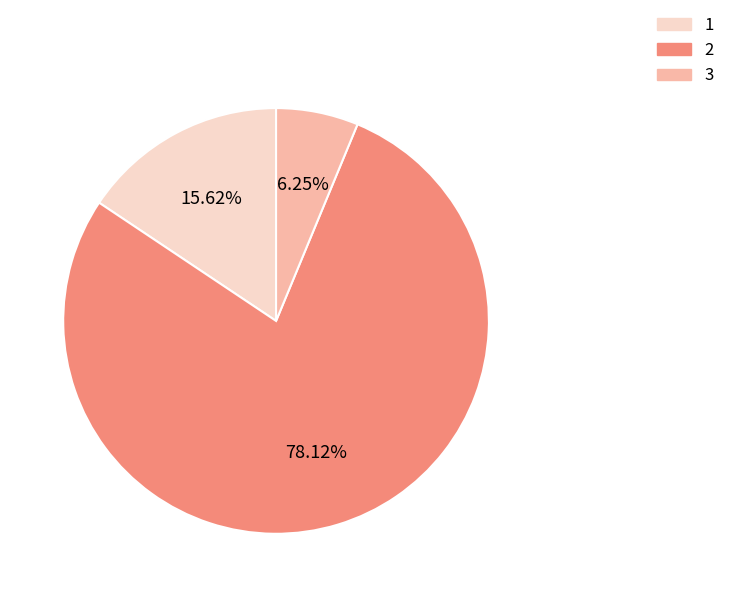

To the nearest percent, what percentage of the pie is 3?

6%